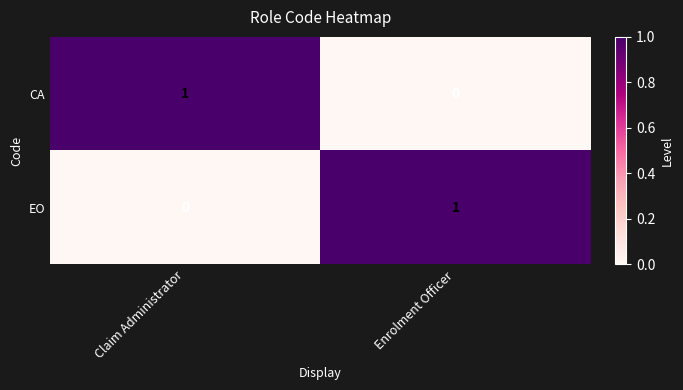

What is the total value across all series at Claim Administrator?

1